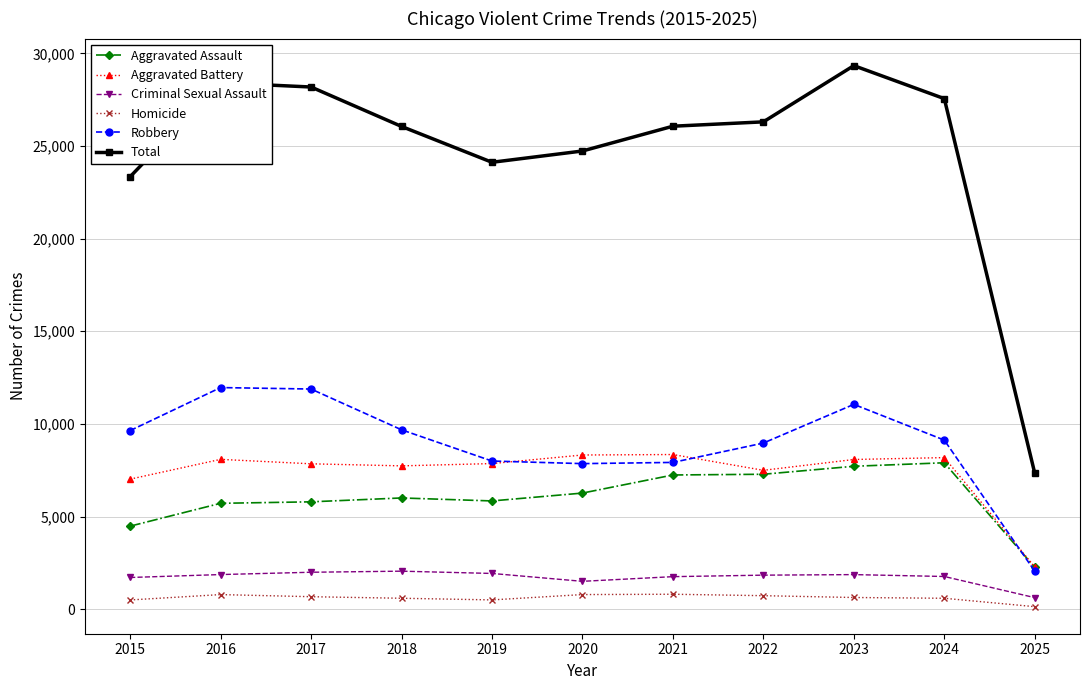

Which label corresponds to the largest value in the chart?

2023